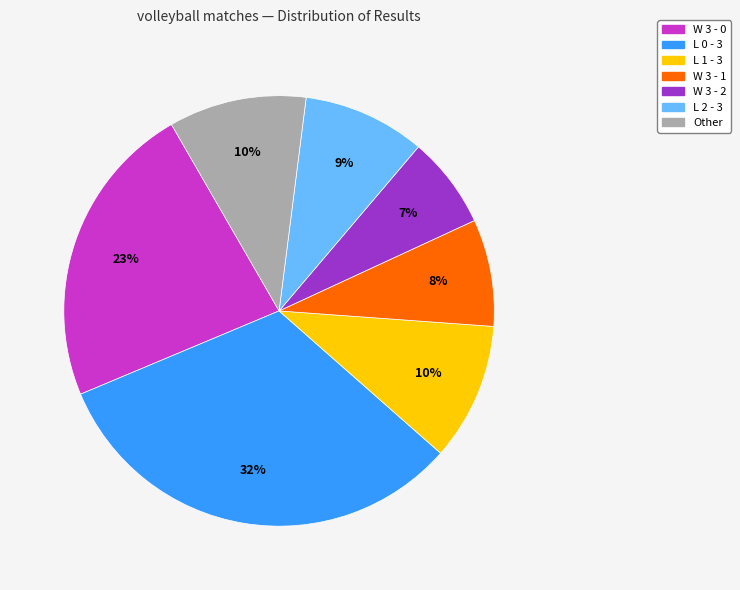

Which category has the smallest portion of the pie?

W 3 - 2